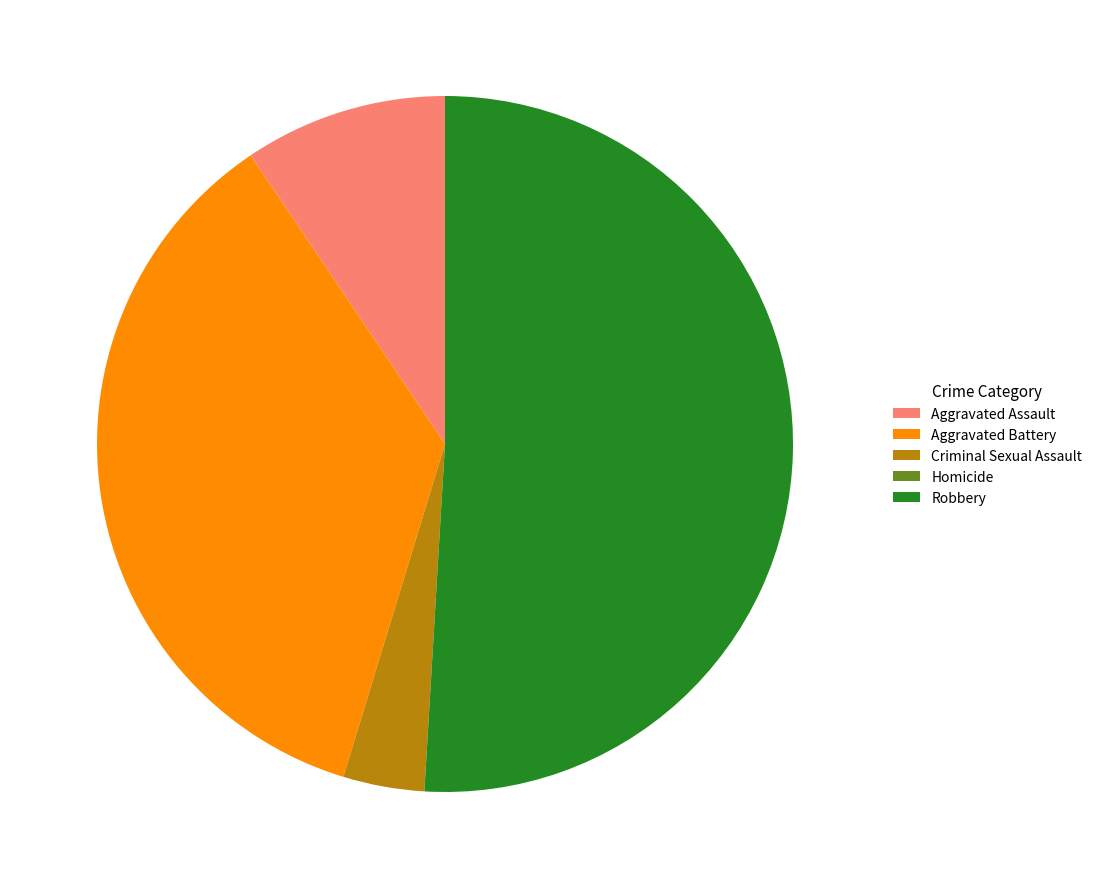

What is the ratio of the value at Aggravated Battery to the value at Criminal Sexual Assault?

9.5